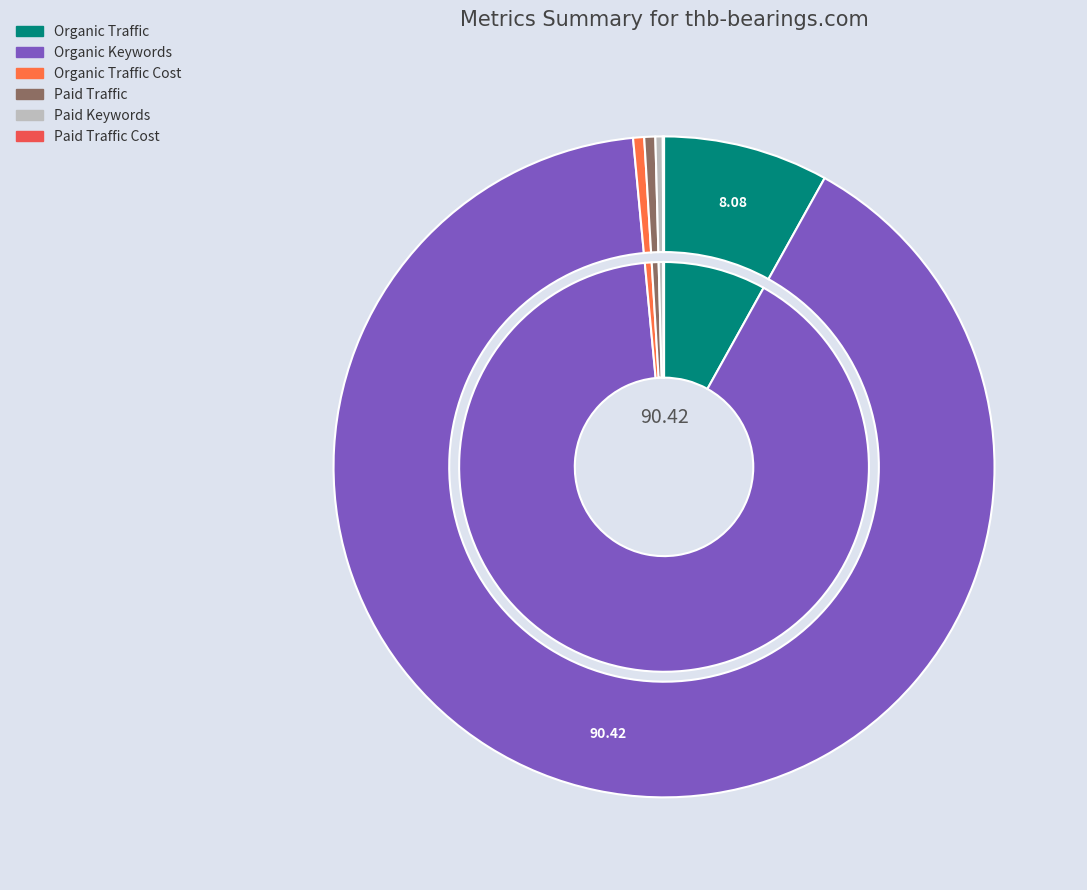

Rank the categories by value from lowest to highest.

Paid Traffic Cost, Paid Keywords, Organic Traffic Cost, Paid Traffic, Organic Traffic, Organic Keywords